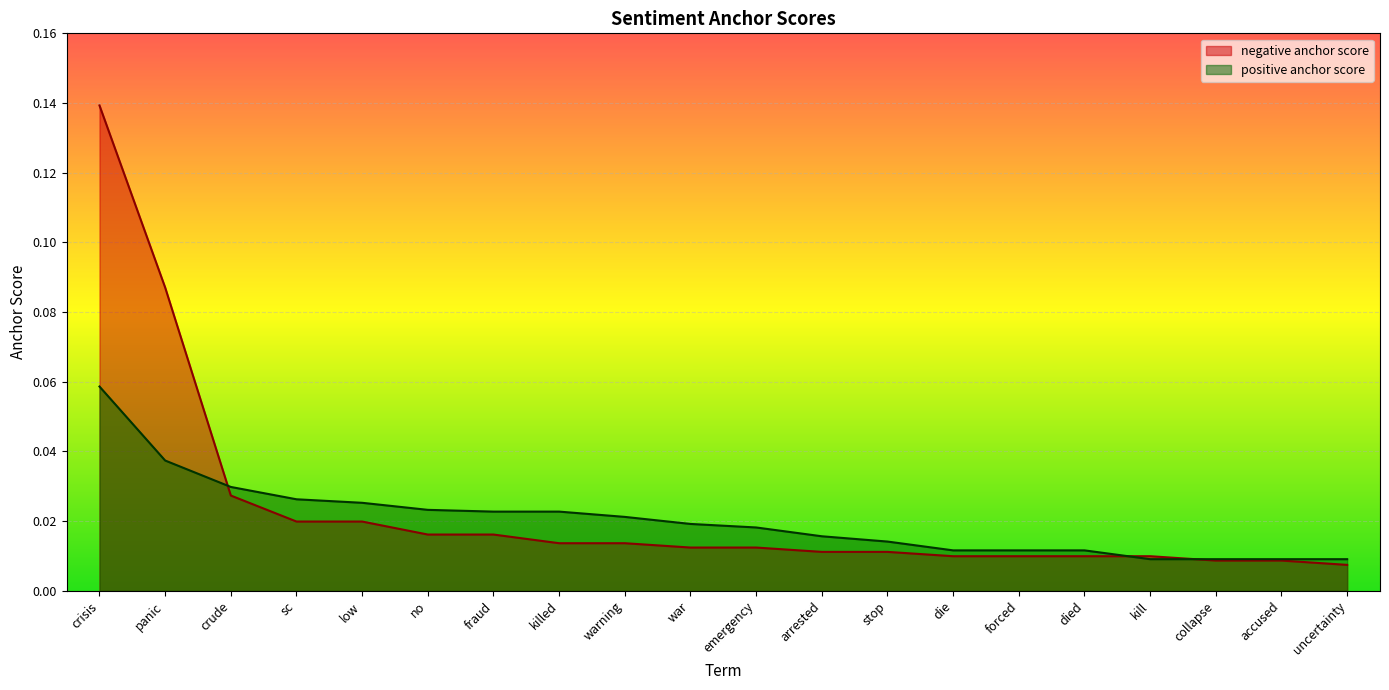

Is the value of negative anchor score at kill greater than the value of positive anchor score at fraud?

No